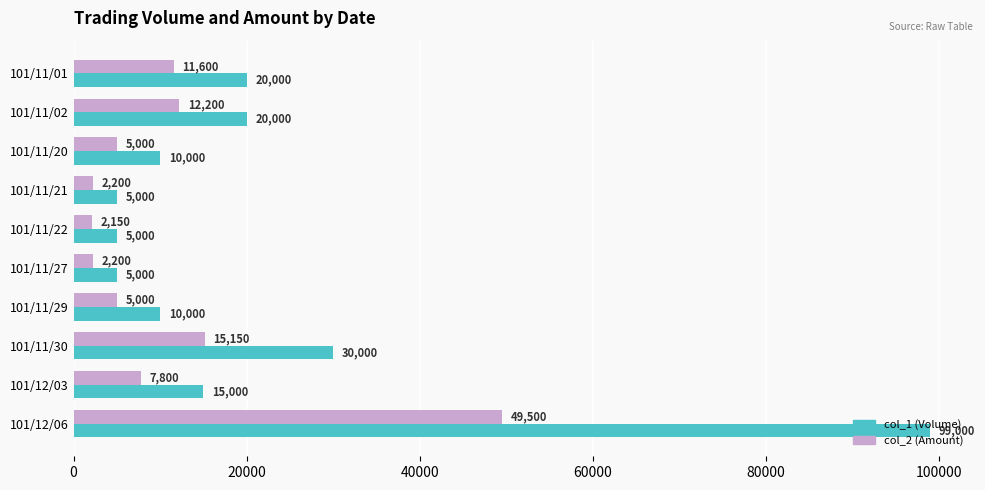

Which label corresponds to the smallest value in the chart?

101/11/22